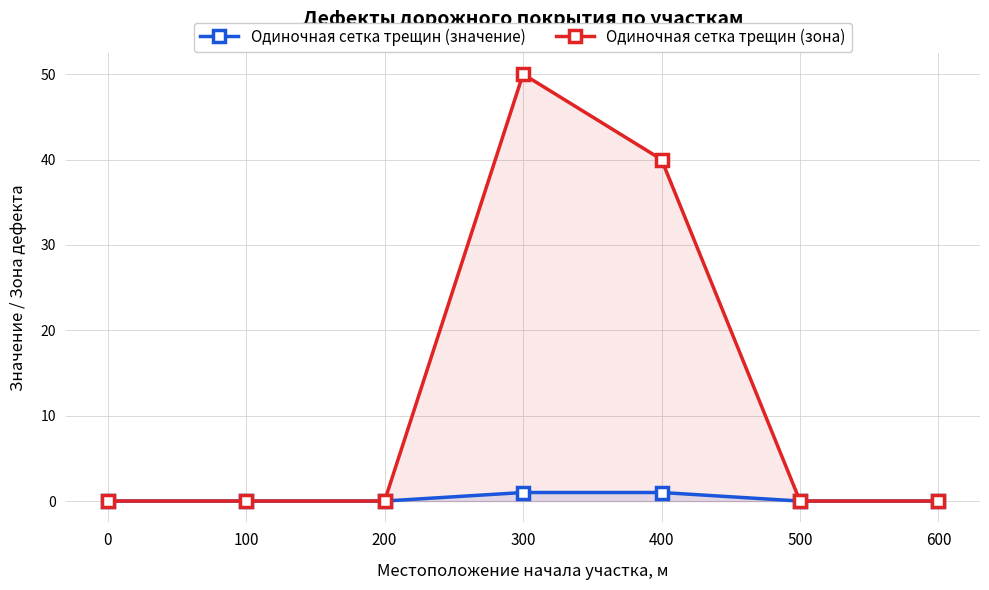

Reading left to right, extract all data points from this chart.

Одиночная сетка трещин (значение): 0=0	100=0	200=0	300=1	400=1	500=0	600=0
Одиночная сетка трещин (зона): 0=0	100=0	200=0	300=50	400=40	500=0	600=0